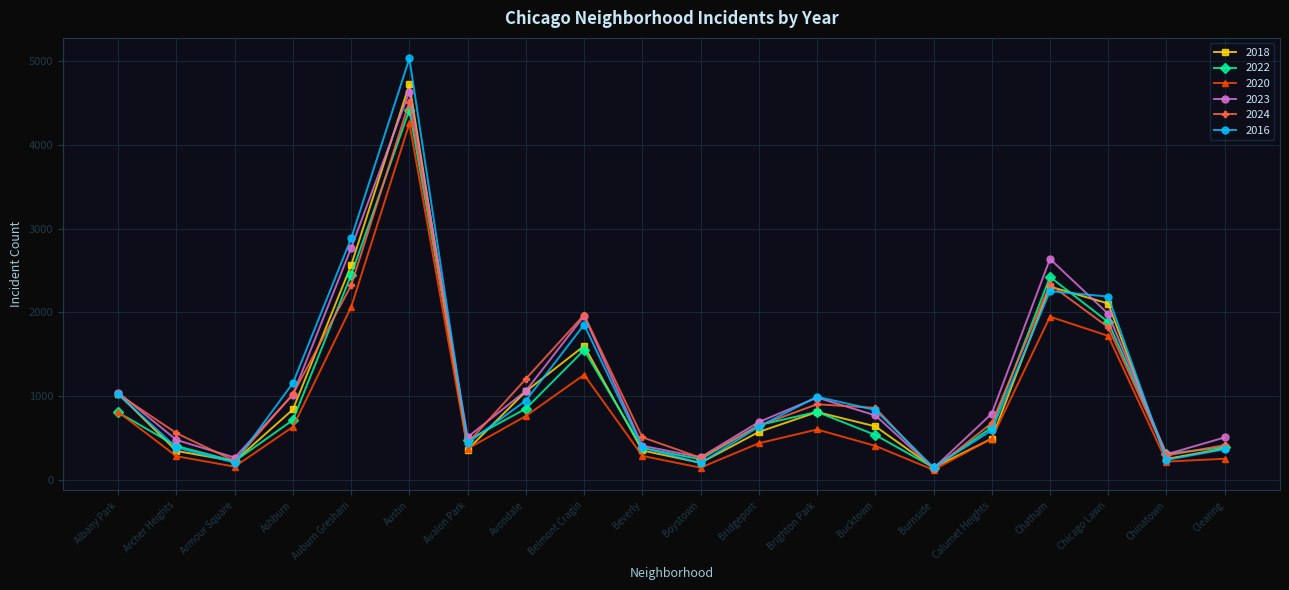

True or false: 2024 has more than 0 points higher than both neighbors.

True